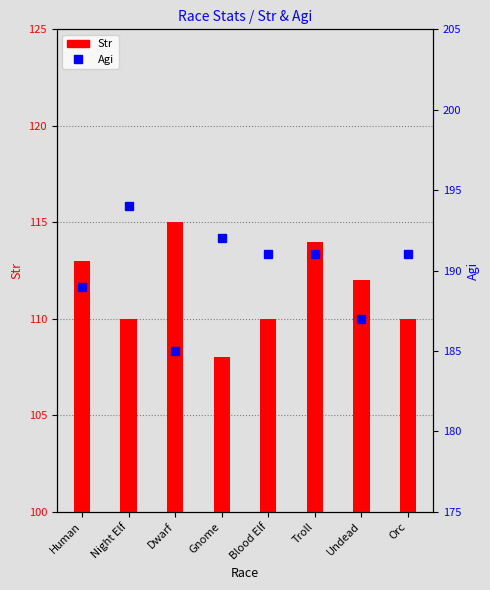

Count the Agi values in the range 189 to 192.

5